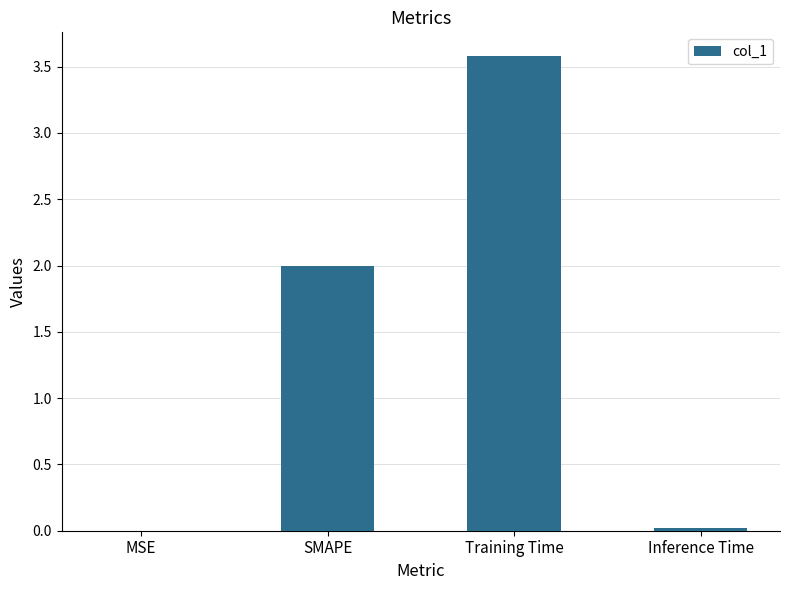

The value at SMAPE is 2.0. True or false?

True